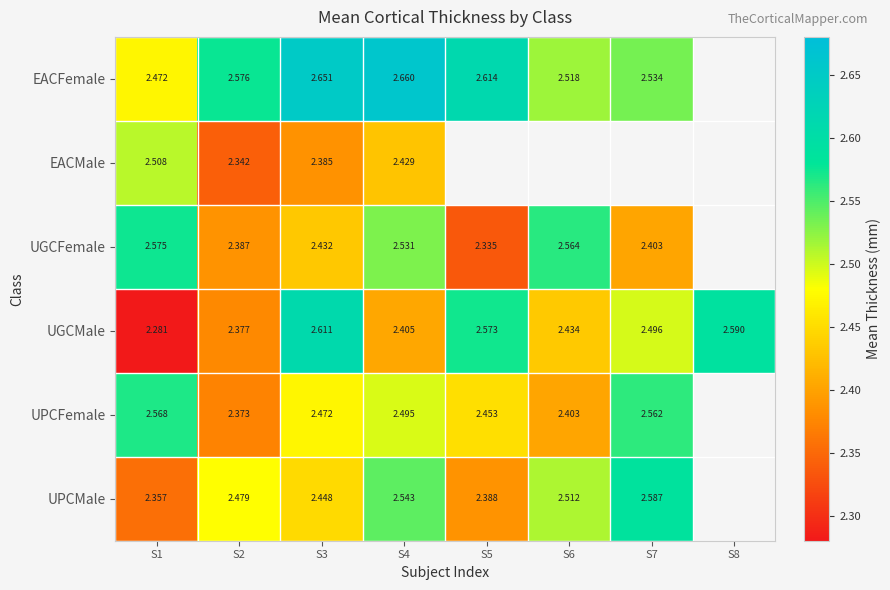

How many data points in EACFemale are above 2?

7